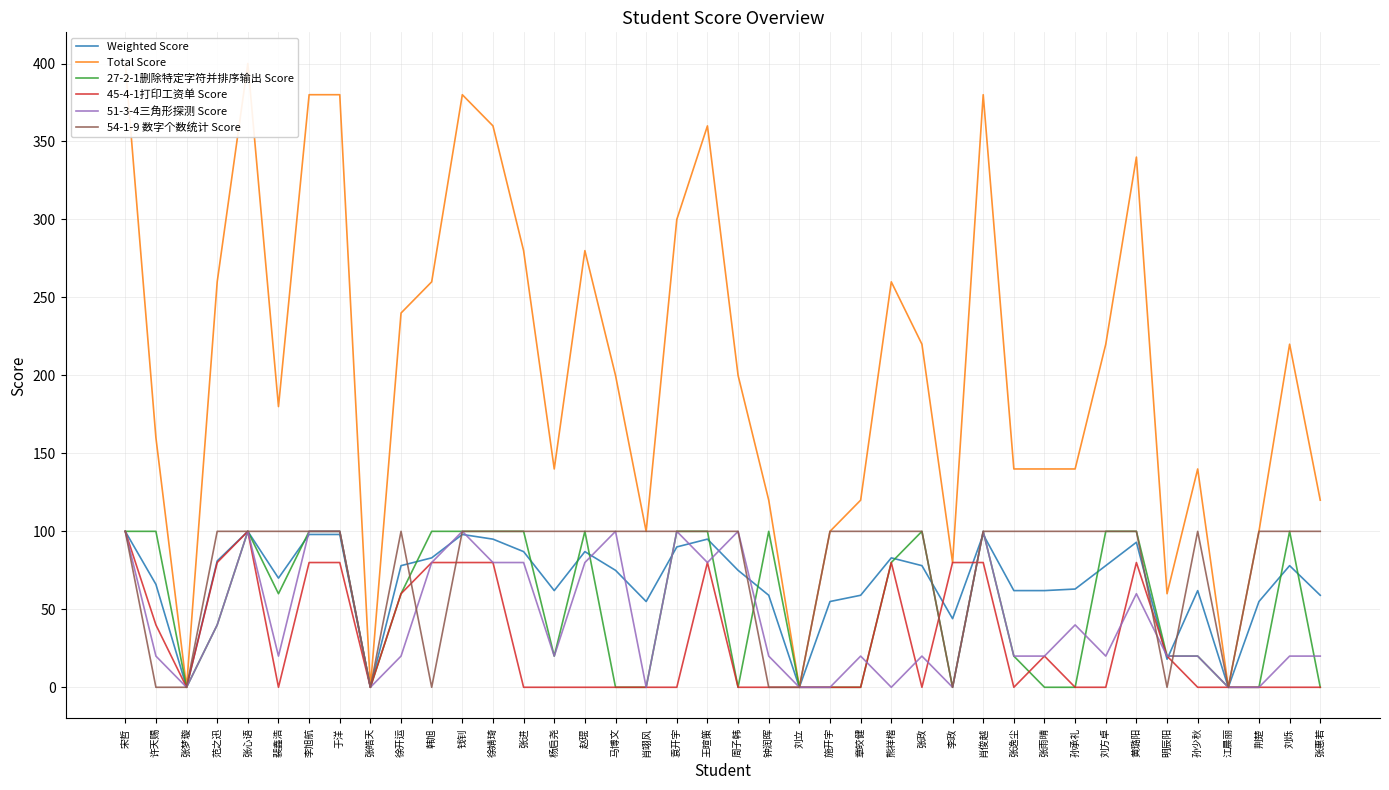

Is this an area chart (filled region under the line)?

No